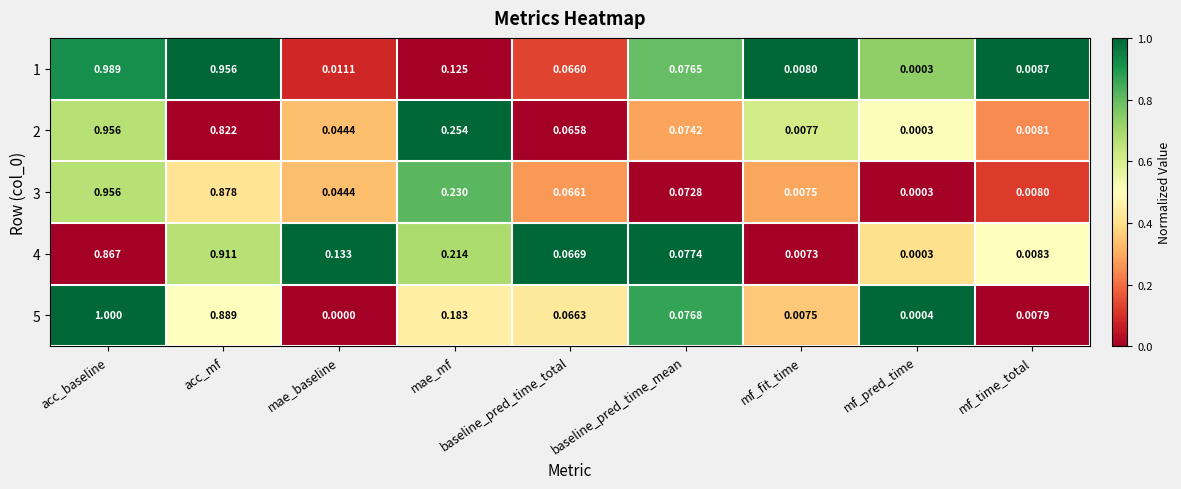

List the labels in order of 4 value, largest first.

acc_mf, acc_baseline, mae_mf, mae_baseline, baseline_pred_time_mean, baseline_pred_time_total, mf_time_total, mf_fit_time, mf_pred_time